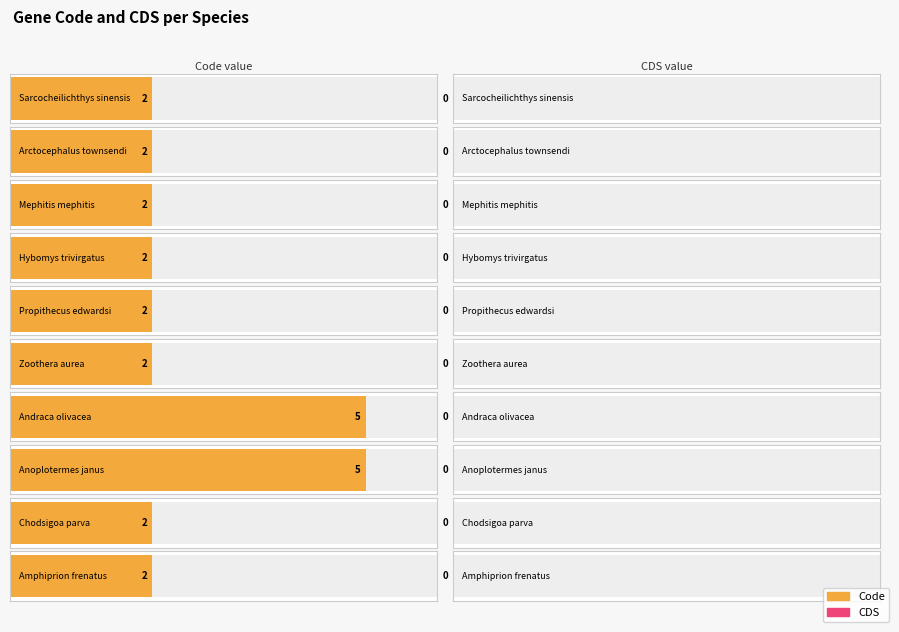

What is the maximum value shown in the chart?

5